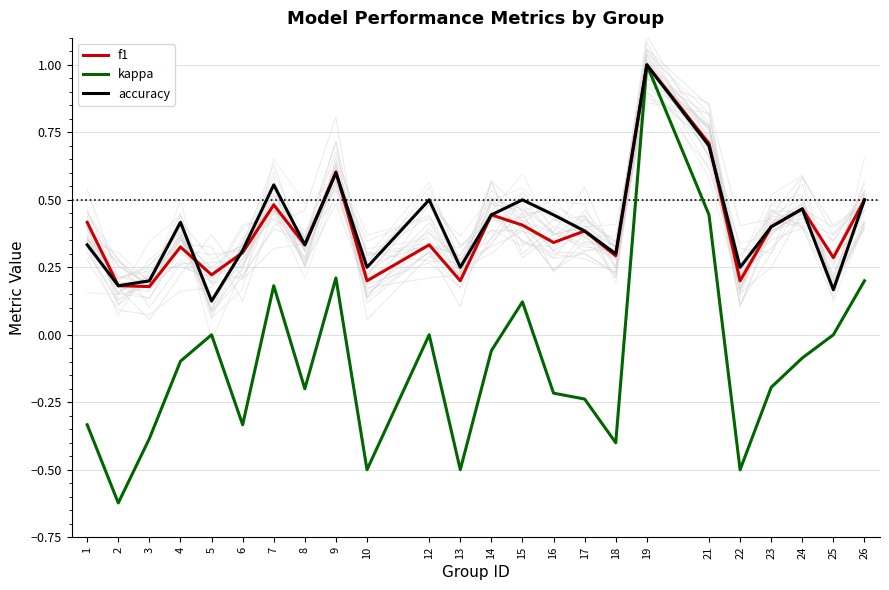

How many lines are shown in the chart?

3